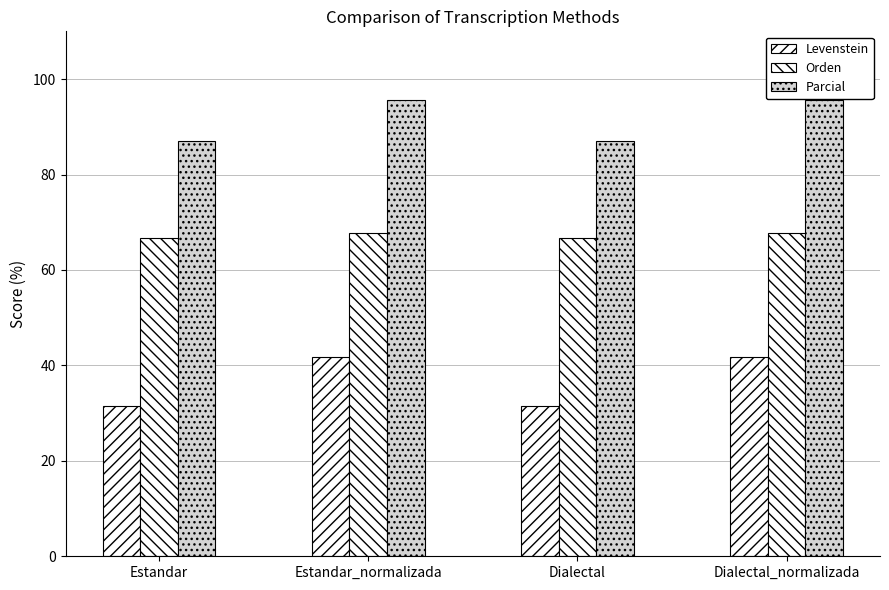

At how many categories does at least one series exceed 70?

4